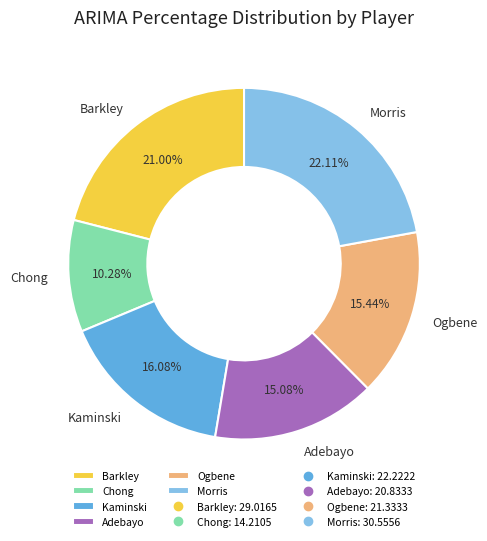

To the nearest percent, what is the difference between the largest and smallest slice percentages?

12%